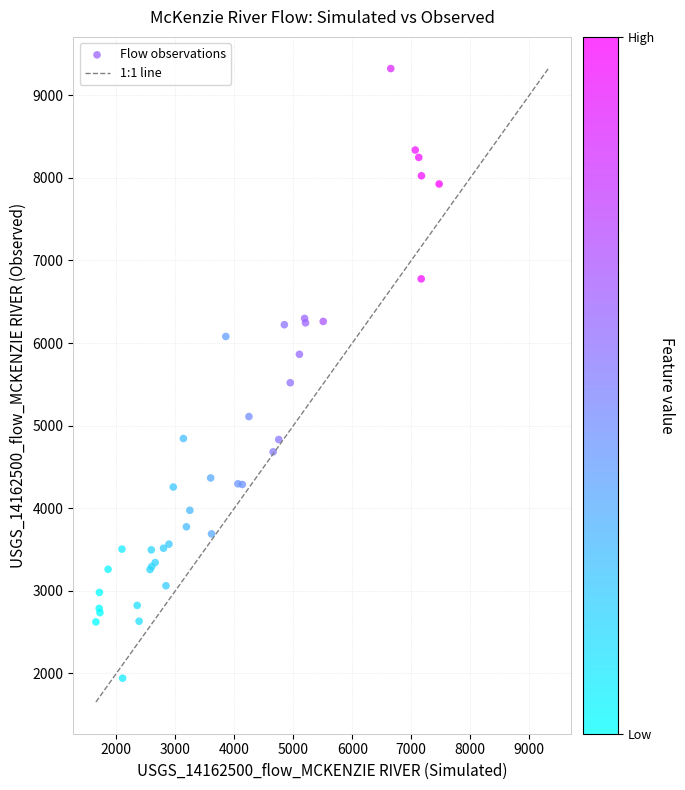

What Y value in the scatter plot is closest to 5632?

5519.6